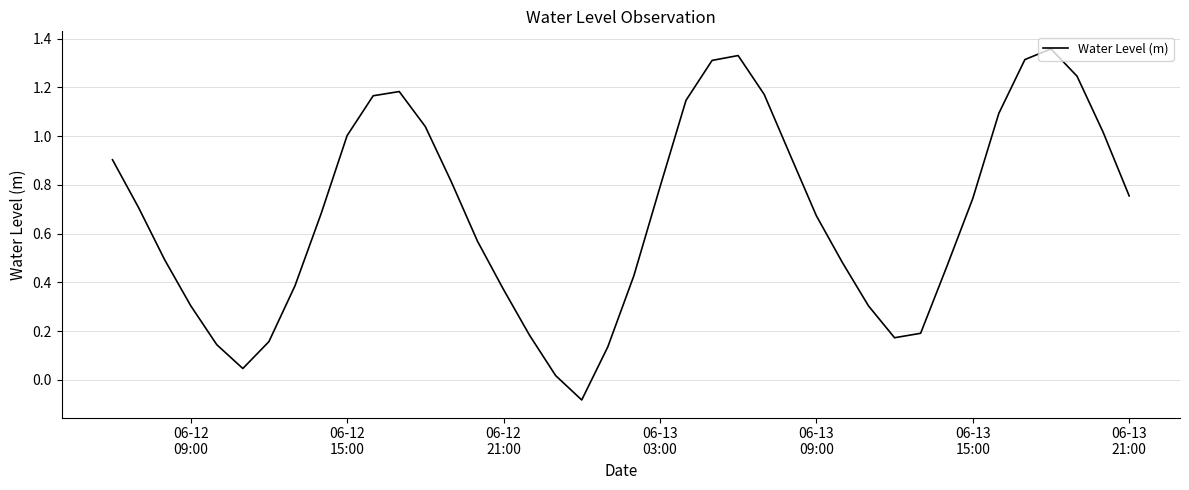

Reading left to right, transcribe all the data shown in this chart.

0.9	0.7	0.5	0.3	0.1	0.0	0.2	0.4	0.7	1.0	1.2	1.2	1.0	0.8	0.6	0.4	0.2	0.0	-0.1	0.1	0.4	0.8	1.1	1.3	1.3	1.2	0.9	0.7	0.5	0.3	0.2	0.2	0.5	0.7	1.1	1.3	1.4	1.2	1.0	0.8